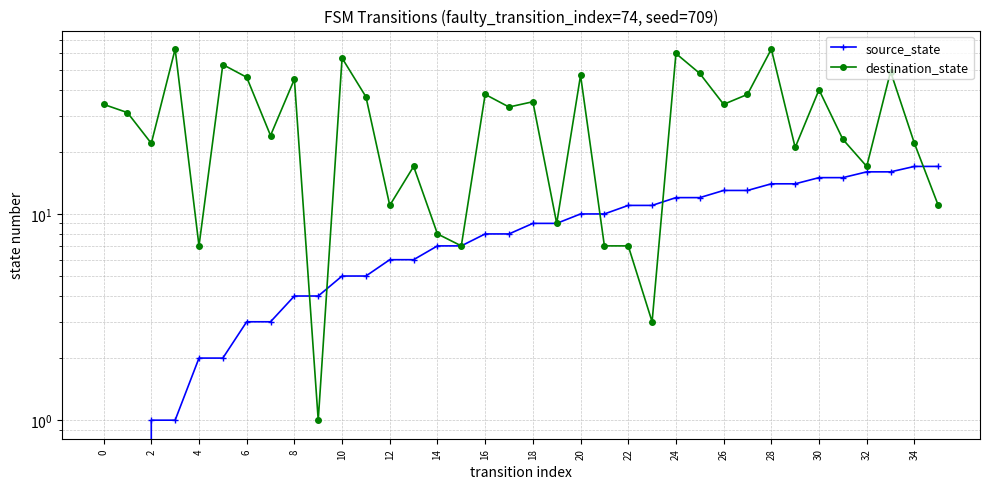

Which series has the largest total across all categories?

destination_state